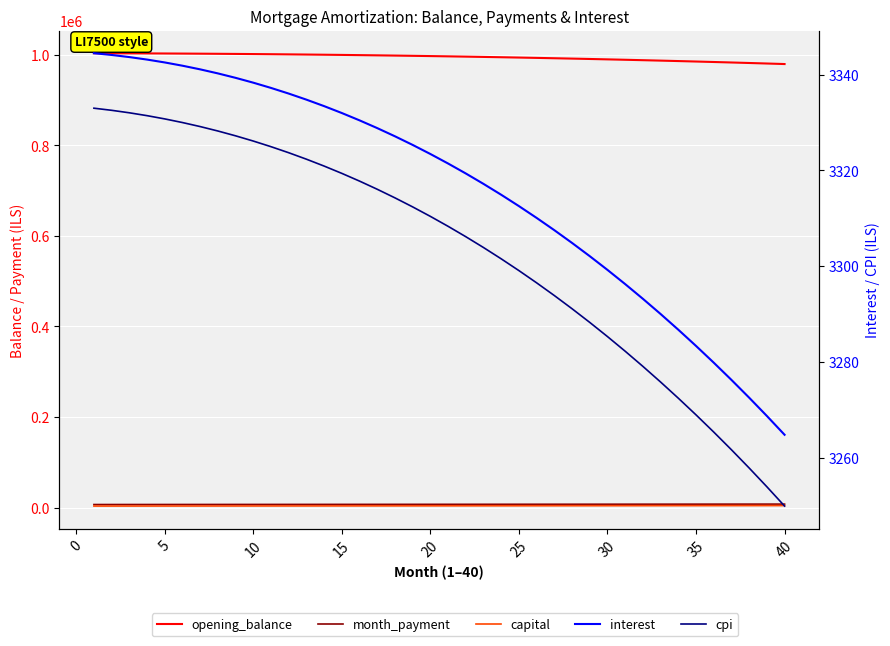

Rank the series at 5 from highest to lowest value.

opening_balance, month_payment, capital, interest, cpi